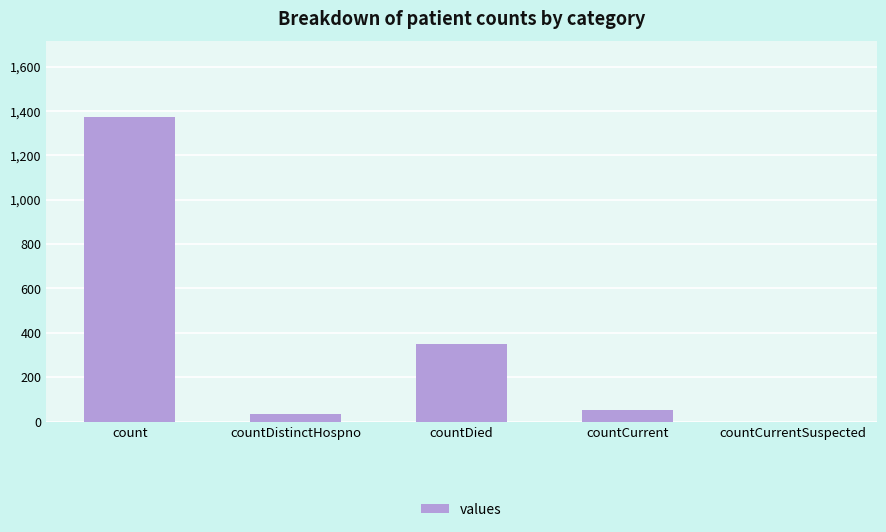

What is the average value?

361